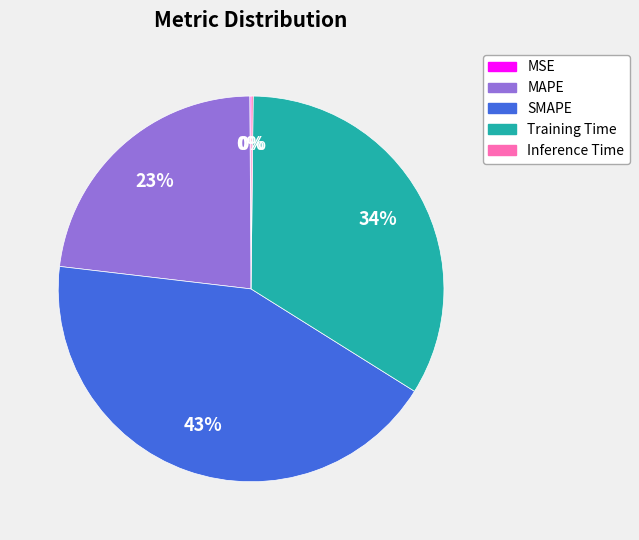

Which slice is the largest?

SMAPE